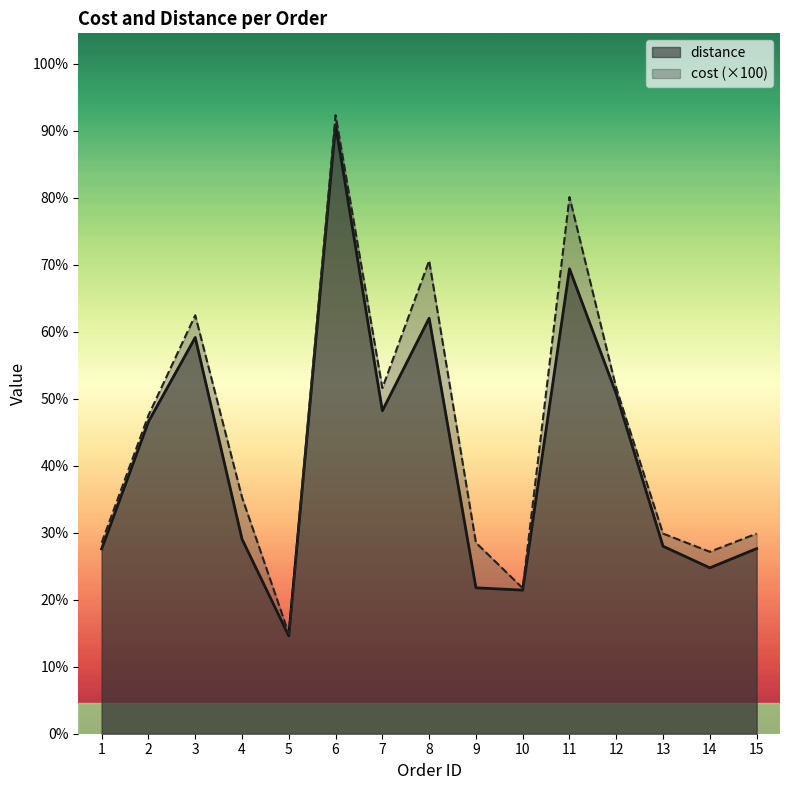

Which category has the lowest value in the cost series?

5